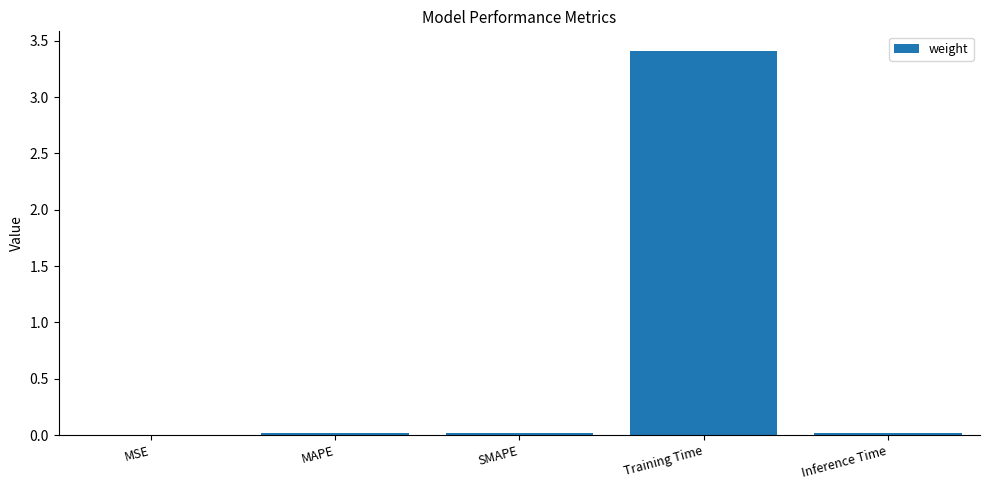

The value at Inference Time is 0.0. True or false?

True